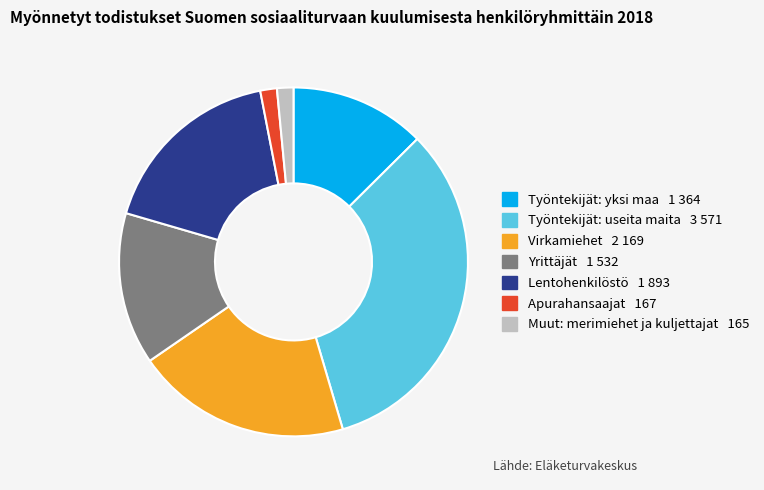

Is there any slice that represents more than half of the pie?

No